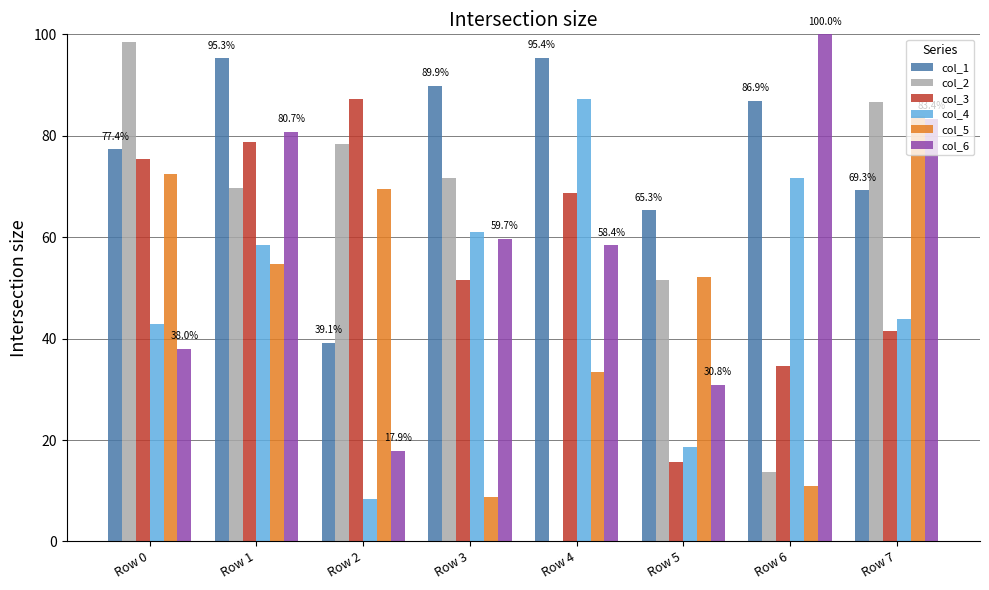

Where is col_3 nearest to the value 51?

Row 3